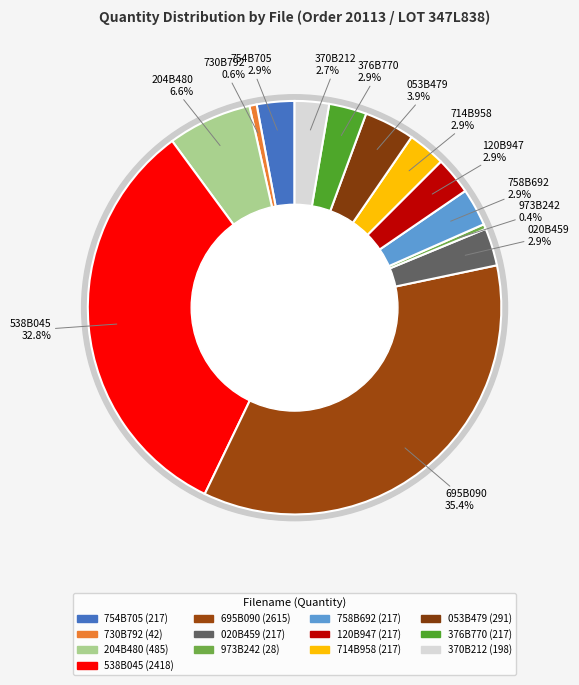

To the nearest percent, what is the average slice percentage?

8%